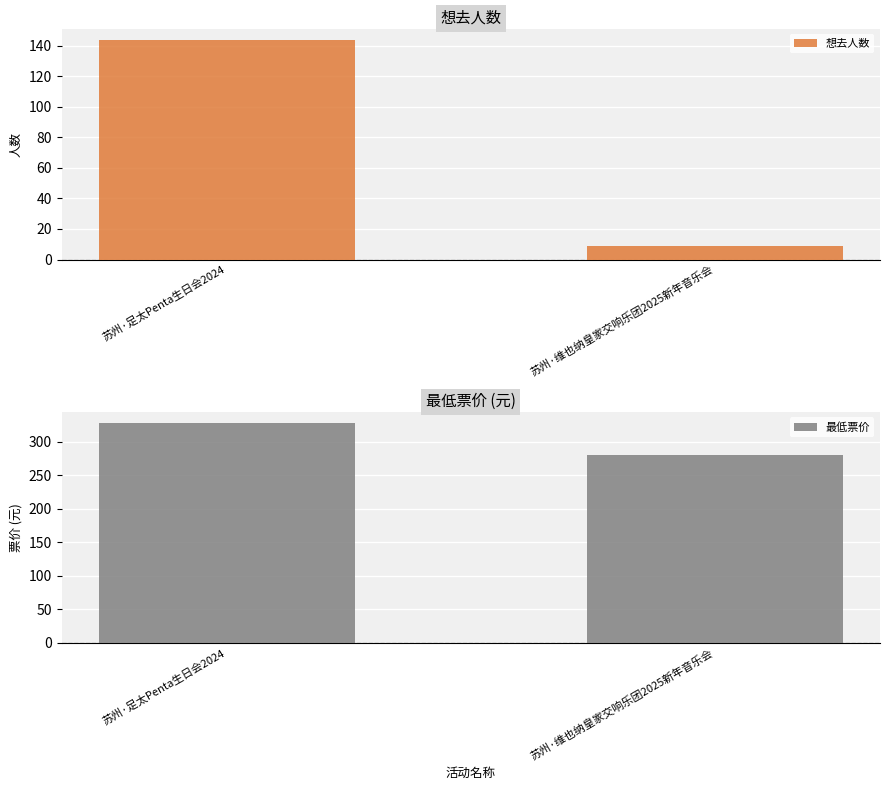

How many 最低票价 values are between 280 and 328?

2